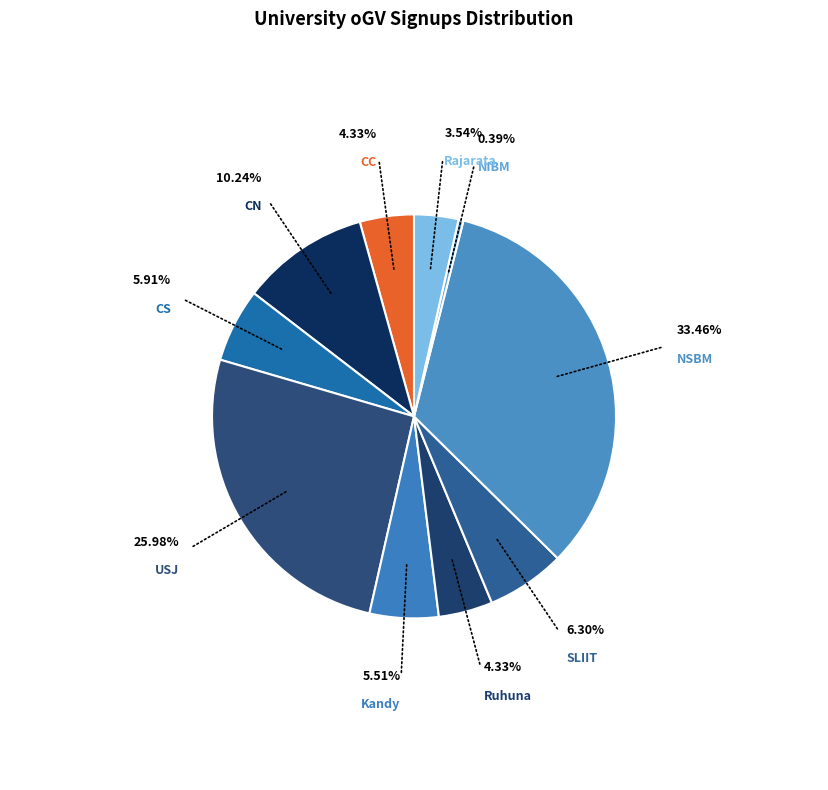

Approximately how many times larger is the value at USJ compared to CN?

2.5